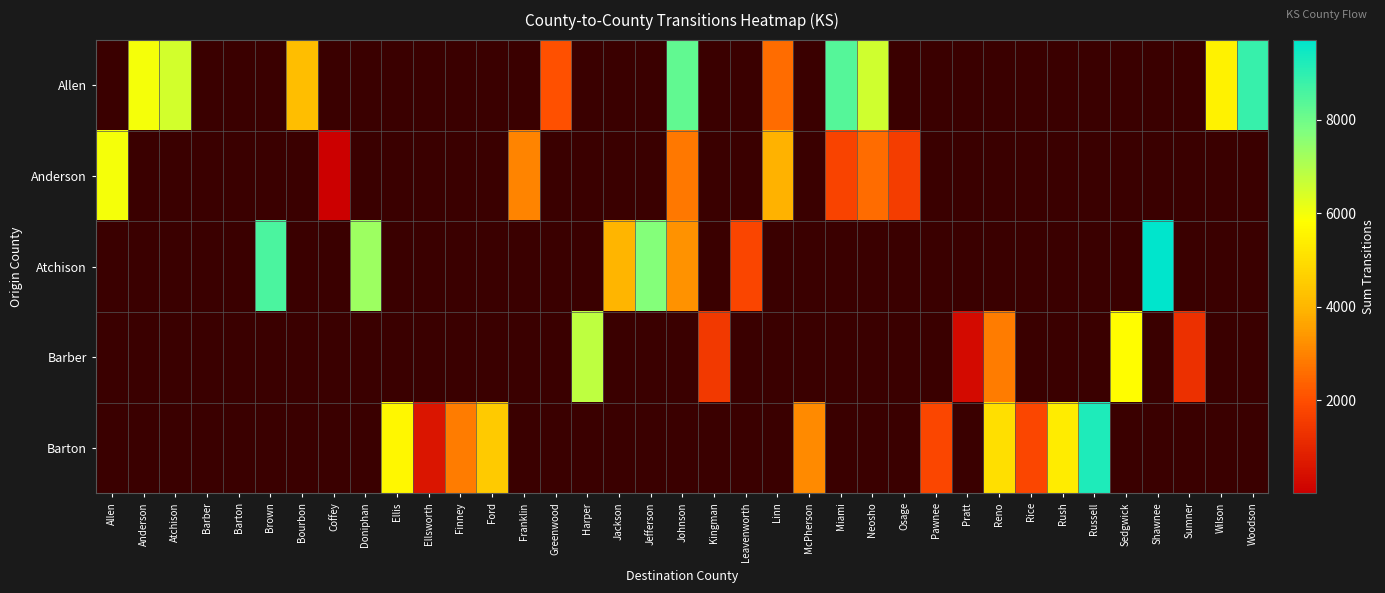

At how many categories does at least one series exceed 2685?

25